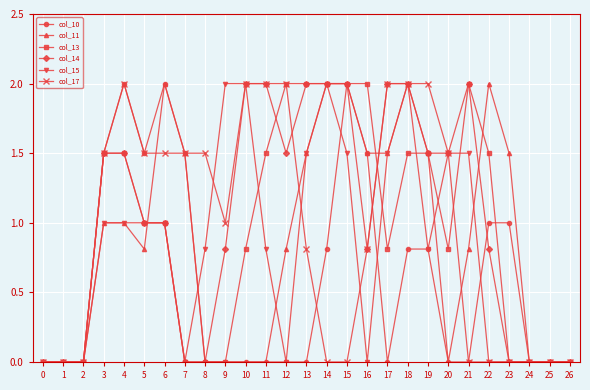

What is the difference between the maximum and minimum values in the col_11 series?

2.0